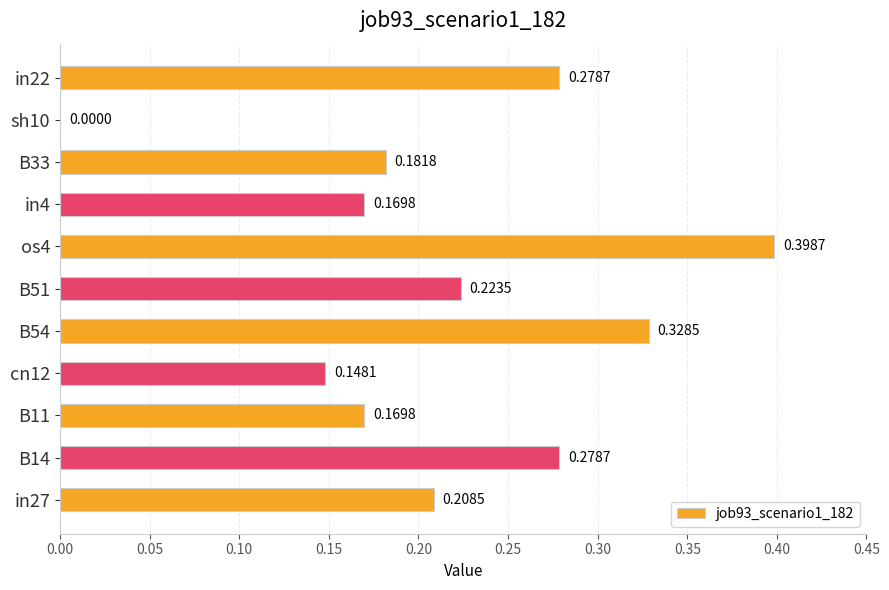

How many categories are shown in the chart?

11